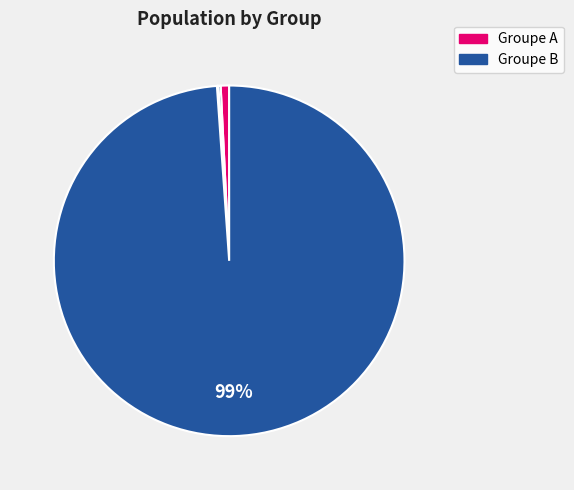

Is there a majority slice in this chart?

Yes